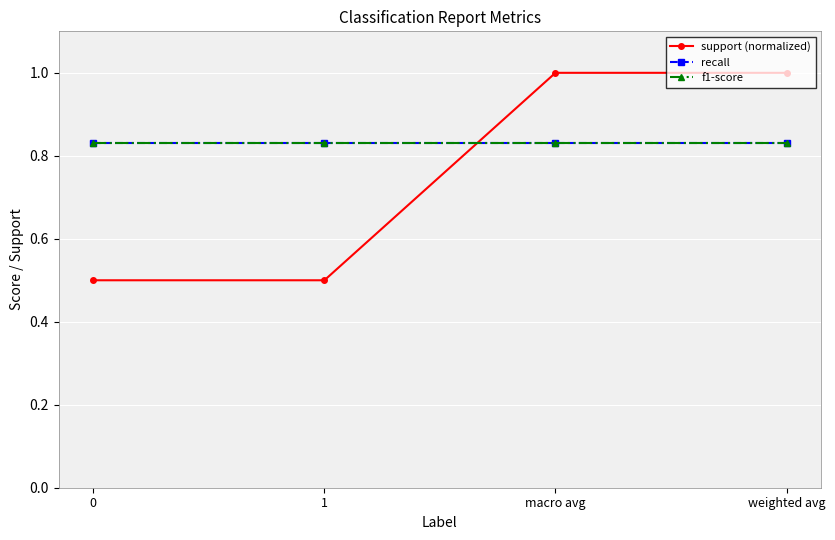

Is the value of f1-score at macro avg greater than the value of recall at macro avg?

No